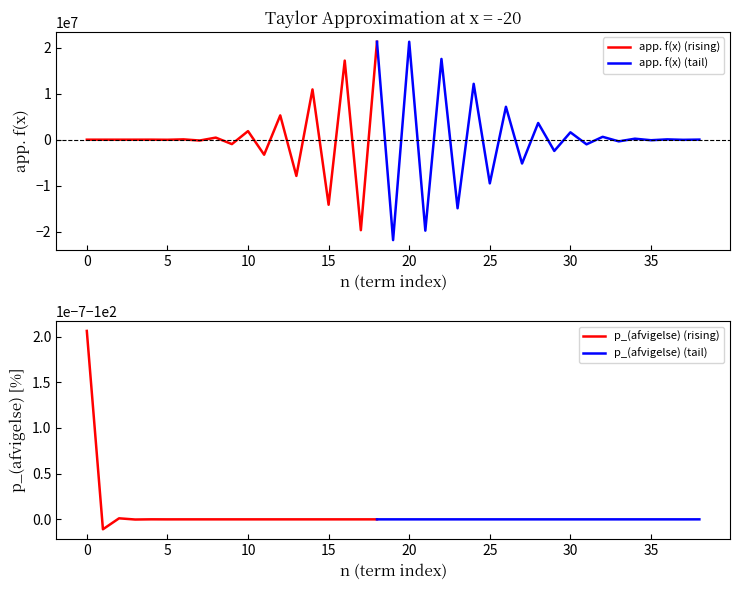

Which series has the largest total across all categories?

app. f(x)